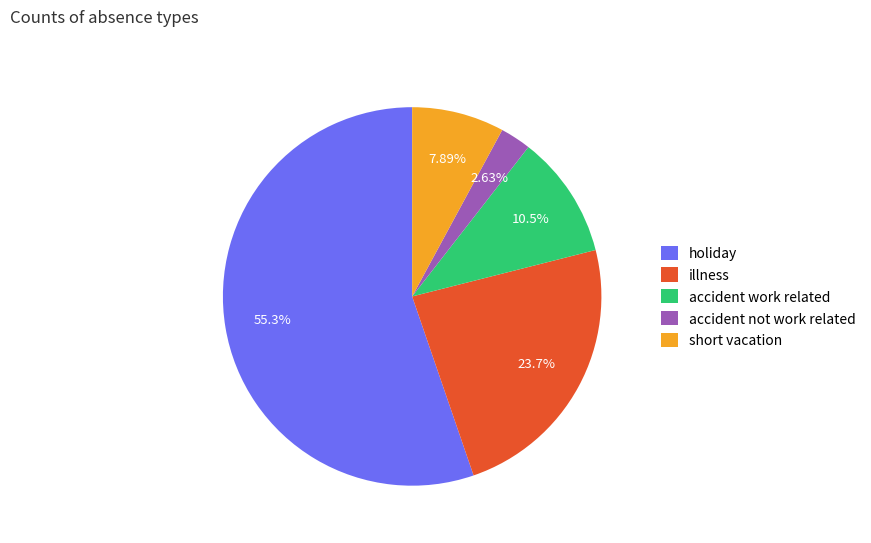

Which slice is the largest?

holiday